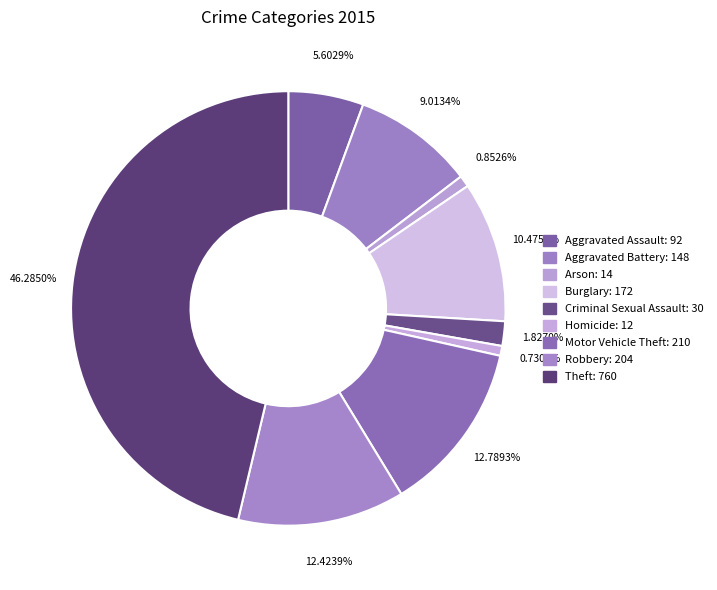

Count the number of slices in the pie.

9